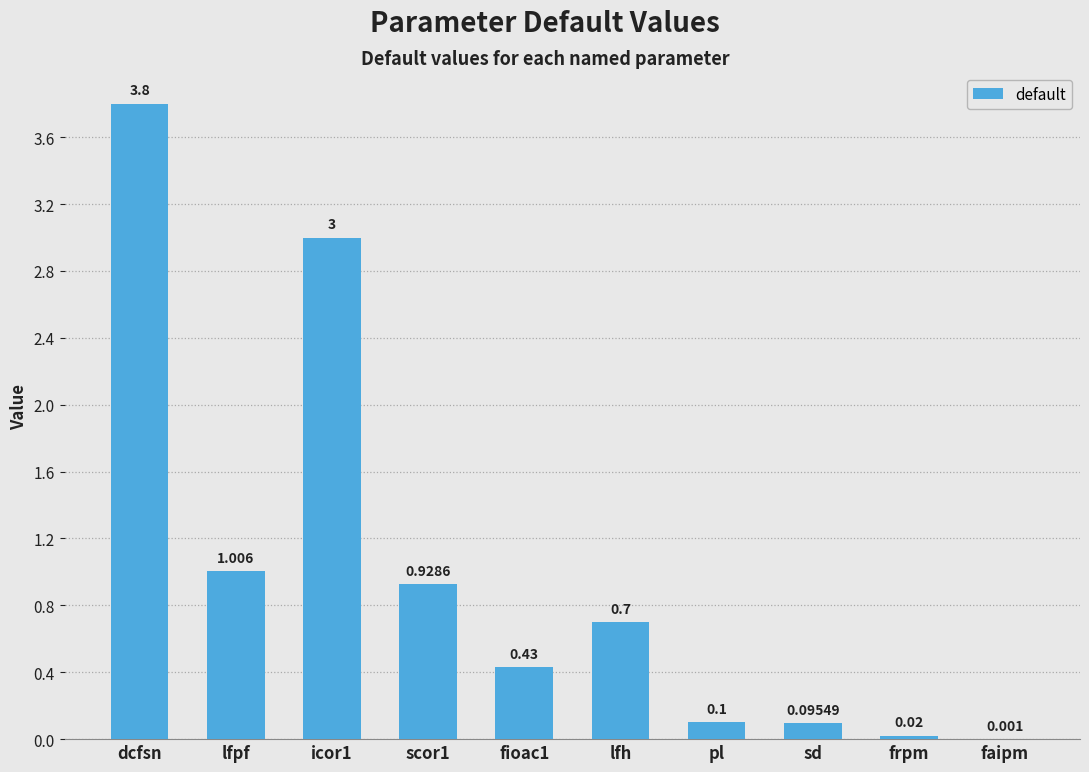

At which category does the chart reach its peak across all series?

dcfsn